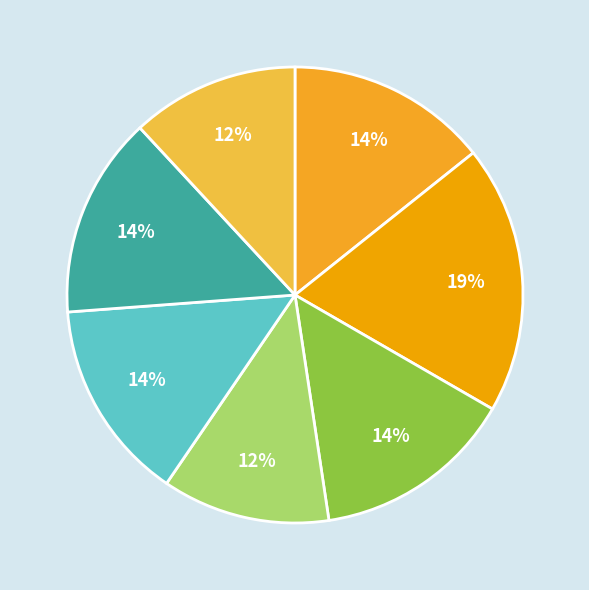

Count the number of slices in the pie.

7